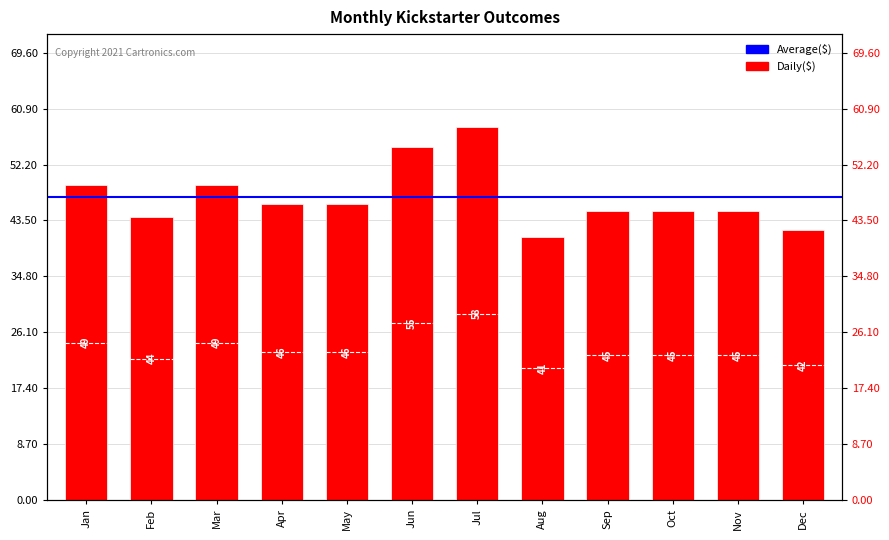

At which label is the value closest to 49?

Jan